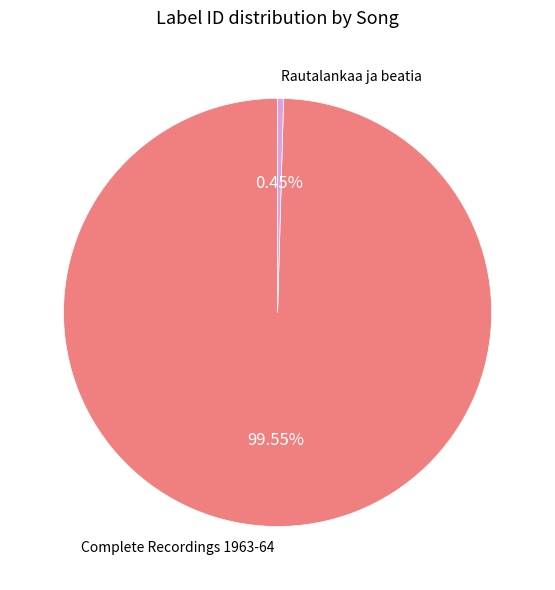

Does any single category account for the majority?

Yes